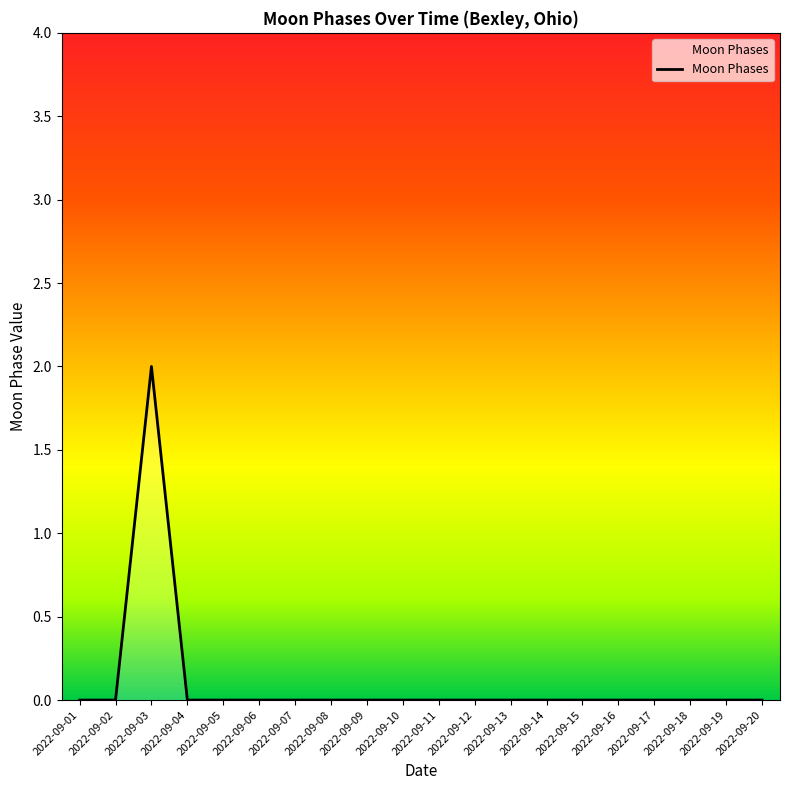

True or false: the data shows 1 at 2022-09-13.

False